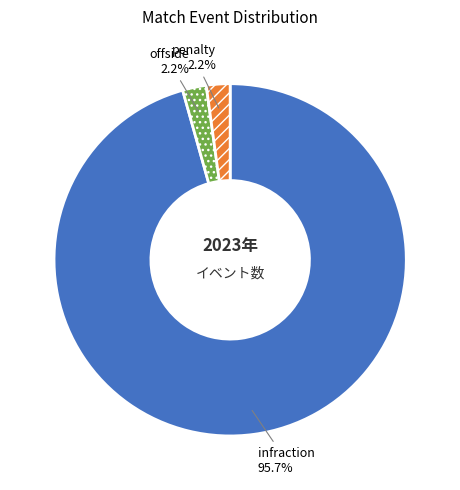

Combined, do penalty and offside account for over 50%?

No